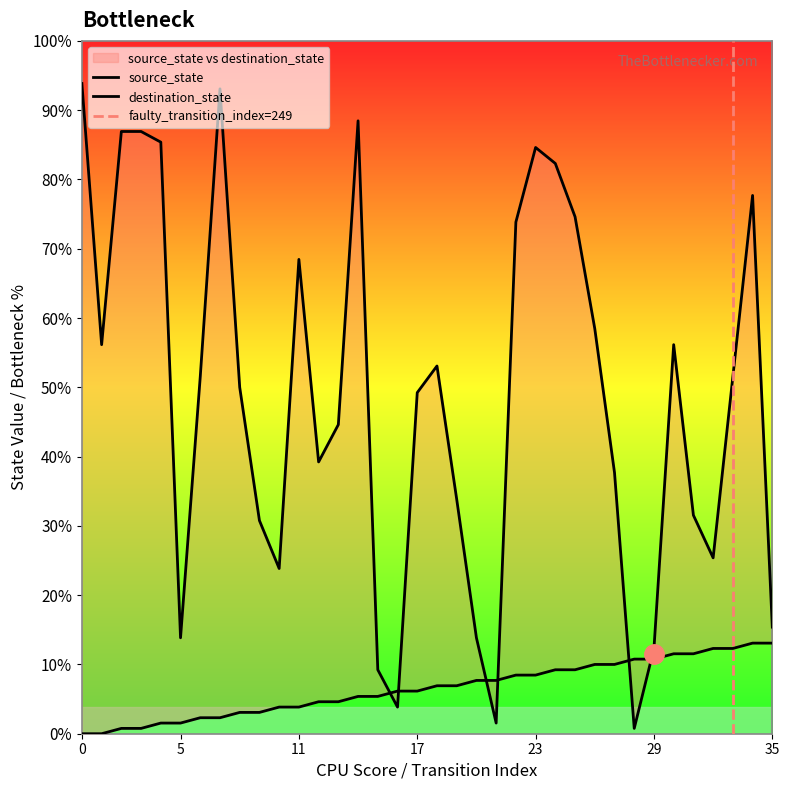

At which category is the sum across all series the highest?

7